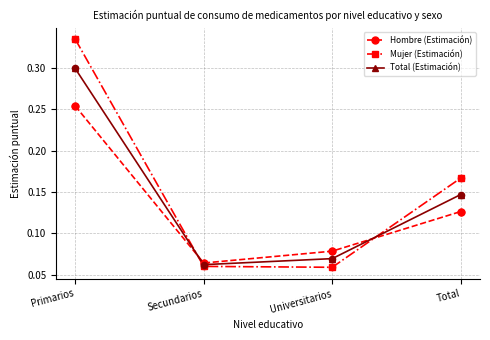

At which category is the sum across all series the highest?

Primarios